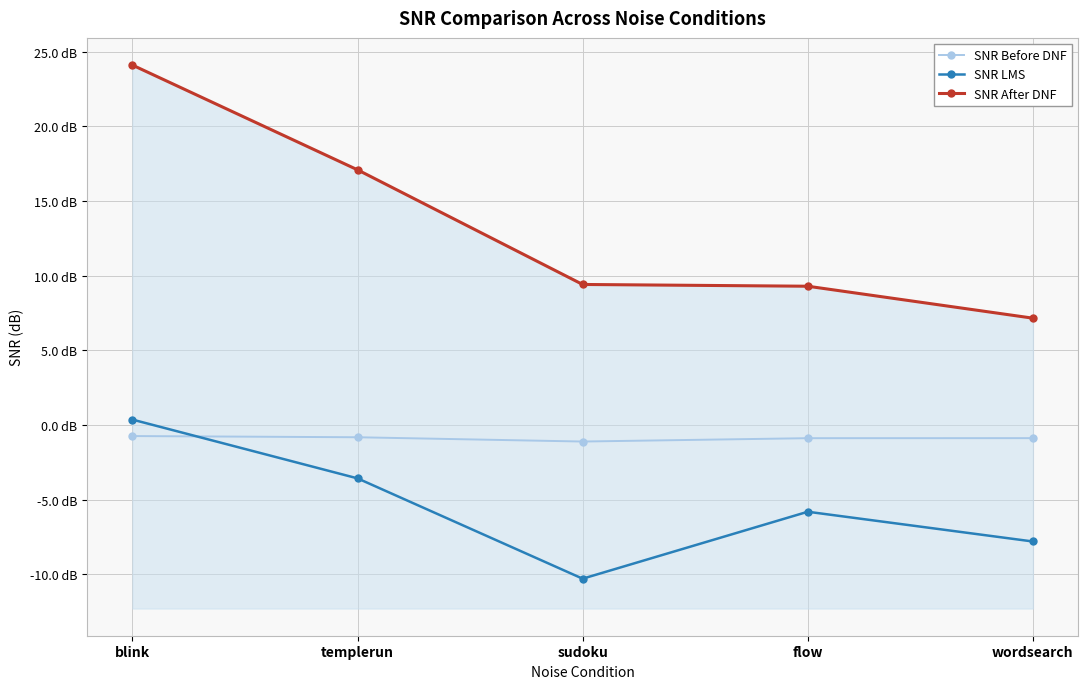

Does the chart display data point markers on the line(s)?

Yes